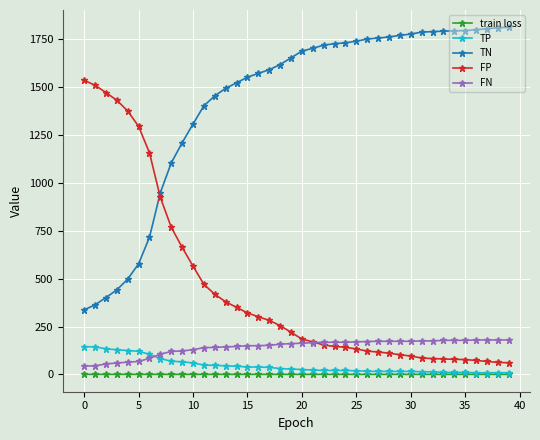

True or false: FP and TP intersect in this chart.

False